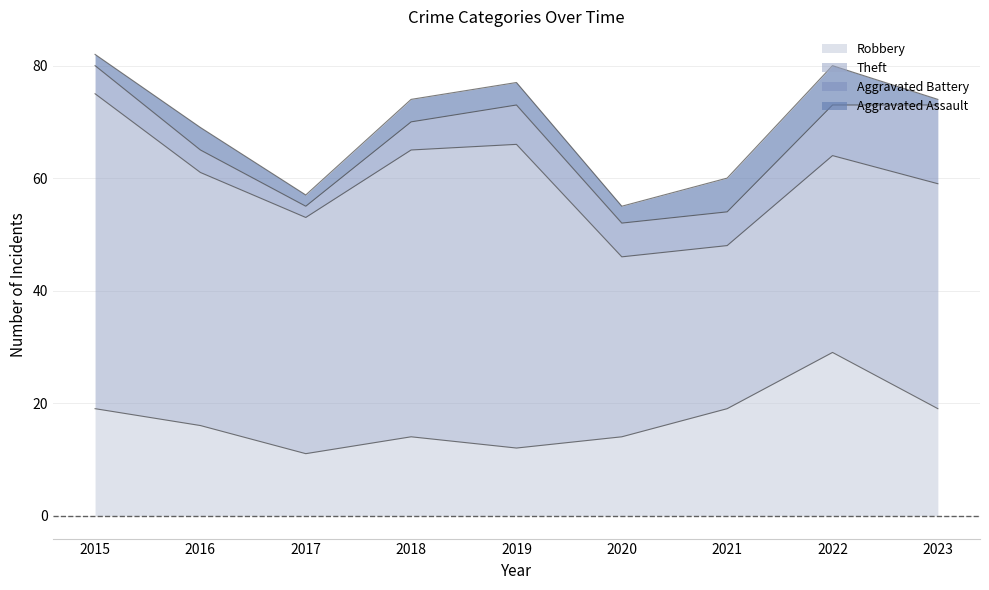

At which category does Aggravated Battery reach its first local peak?

2019